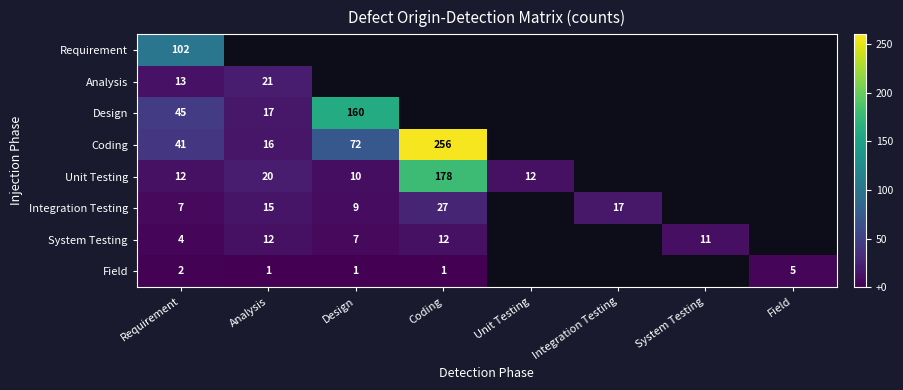

The value of Requirement at Requirement is 102. True or false?

True